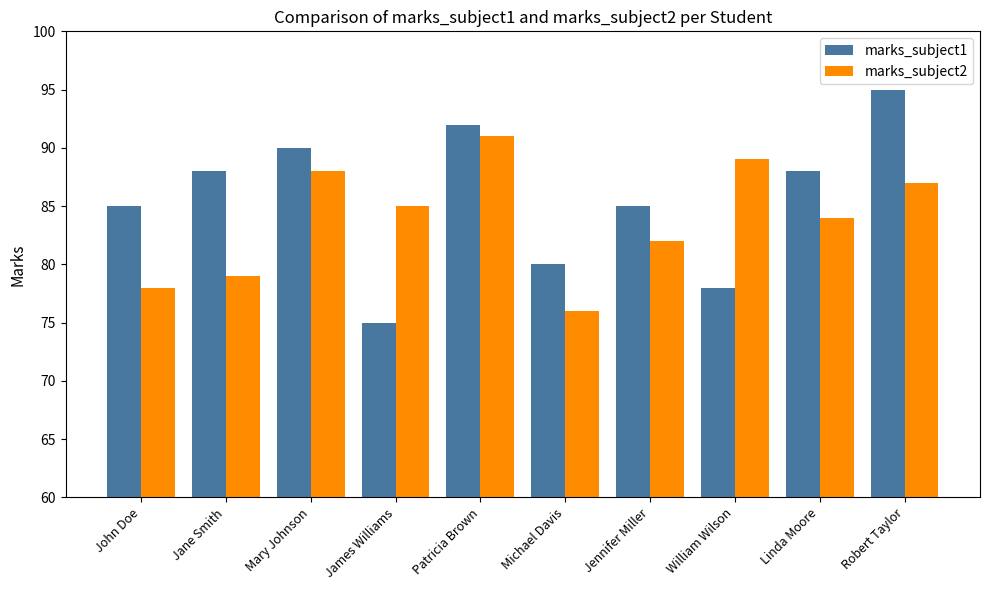

What is the difference between the maximum and minimum values in the marks_subject2 series?

15